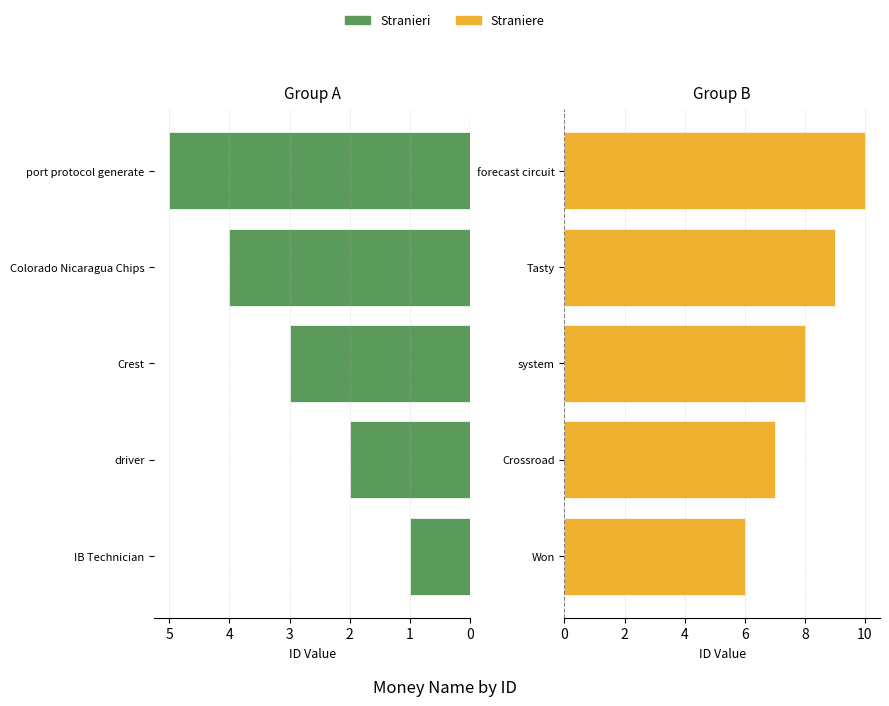

How many Stranieri values are between 2 and 4?

3